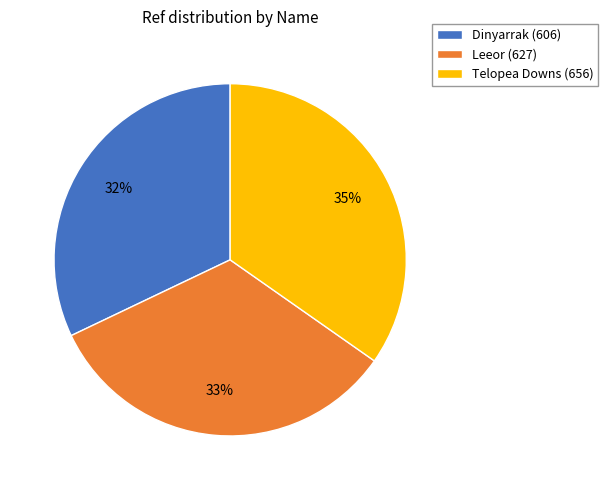

How many slices are in this pie chart?

3